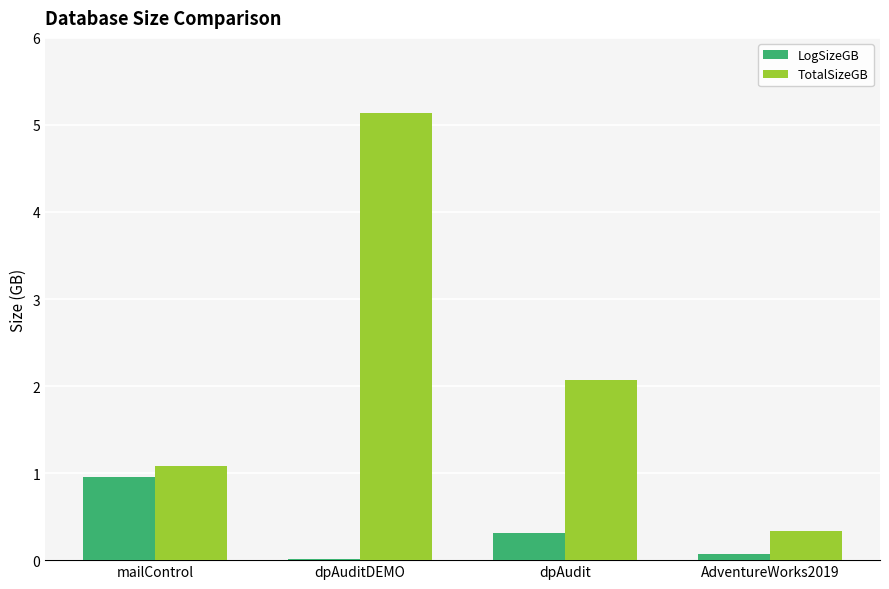

The value of TotalSizeGB at dpAudit is 3.3. True or false?

False